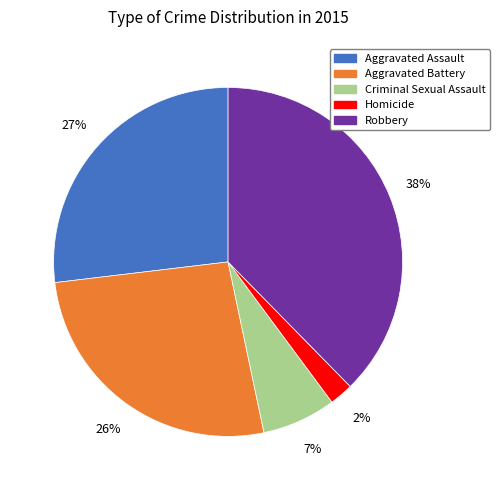

What is the largest slice in the pie chart?

Robbery